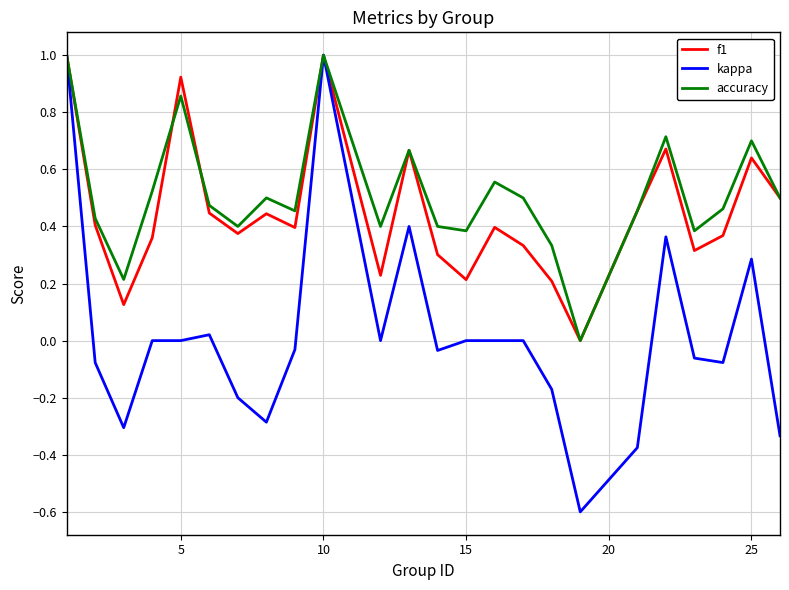

What is the minimum value shown in the chart?

-0.6